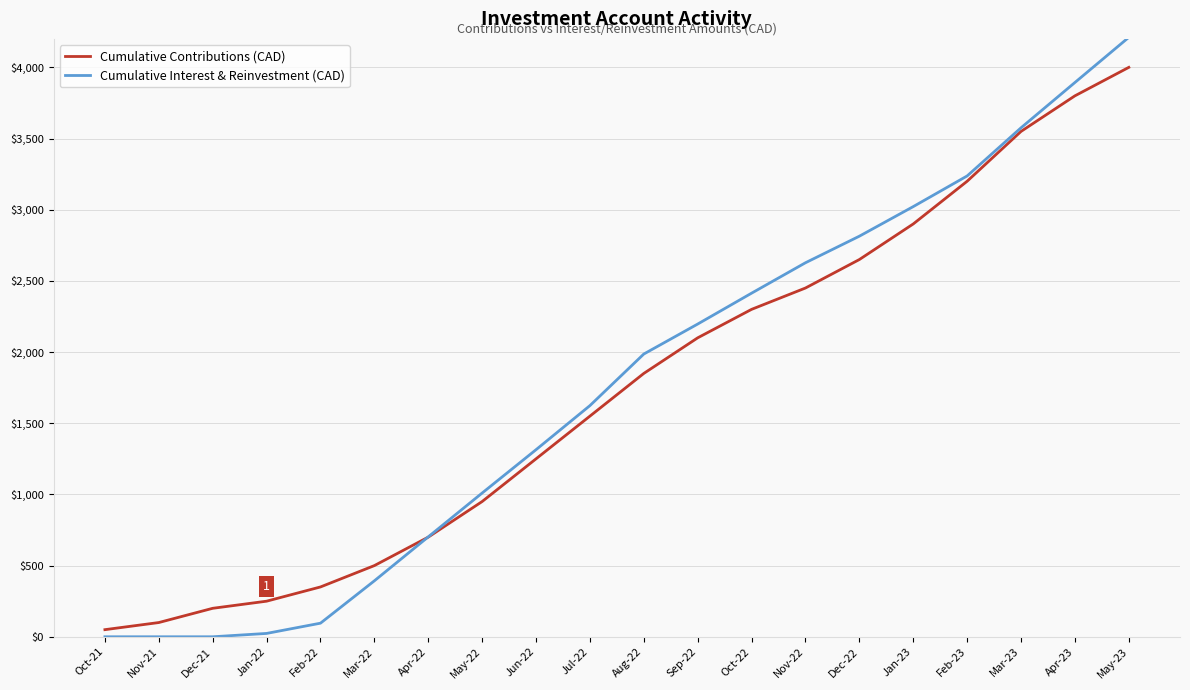

What is the approximate value of Cumulative Interest & Reinvestment (CAD) at Sep-22?

2196.9